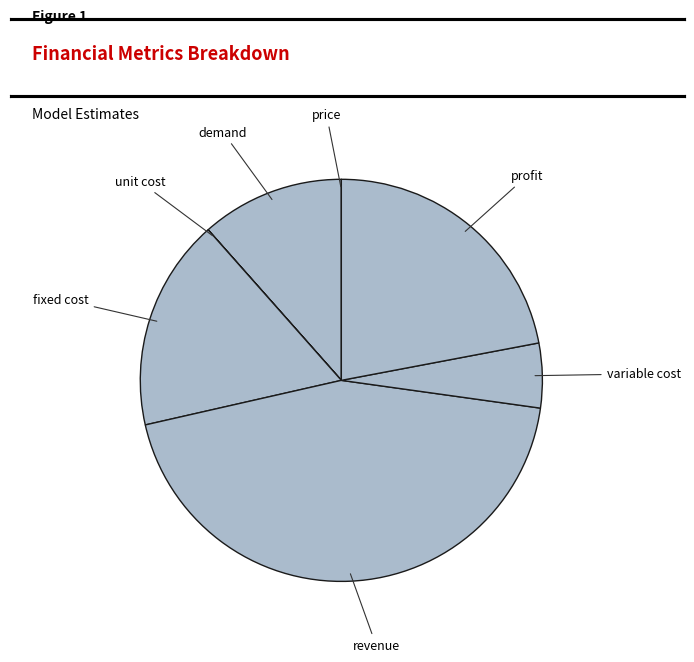

Does variable cost account for over 50% of the chart?

No